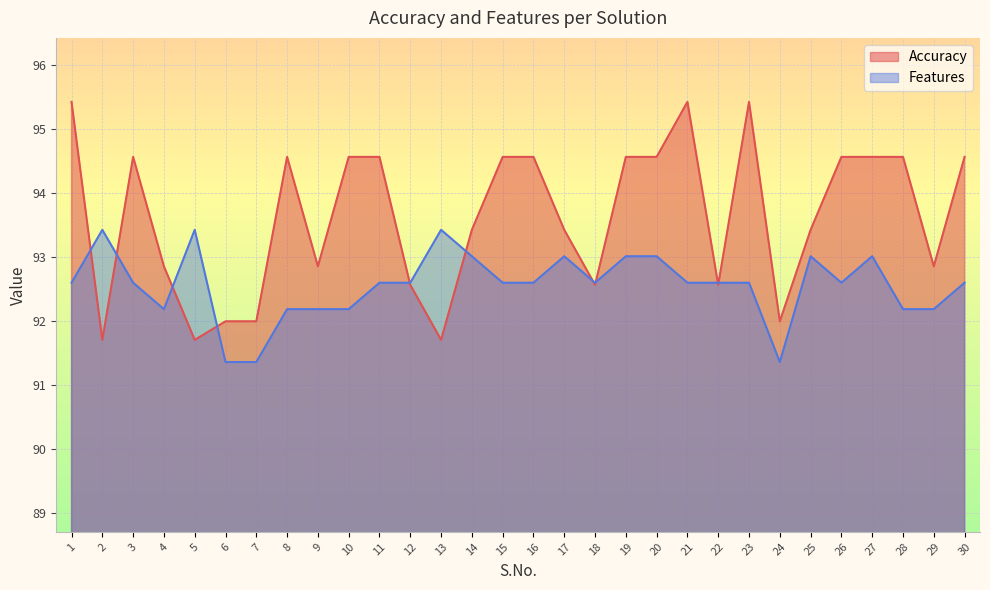

What is the total value across all series at 8?

186.8